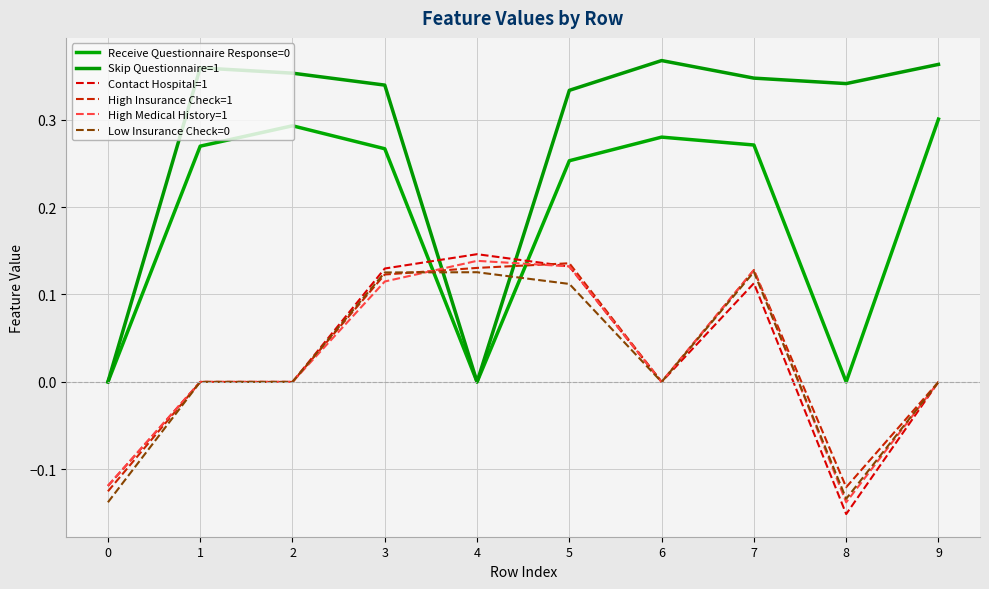

Read the Contact Hospital=1 value at 3.

0.1